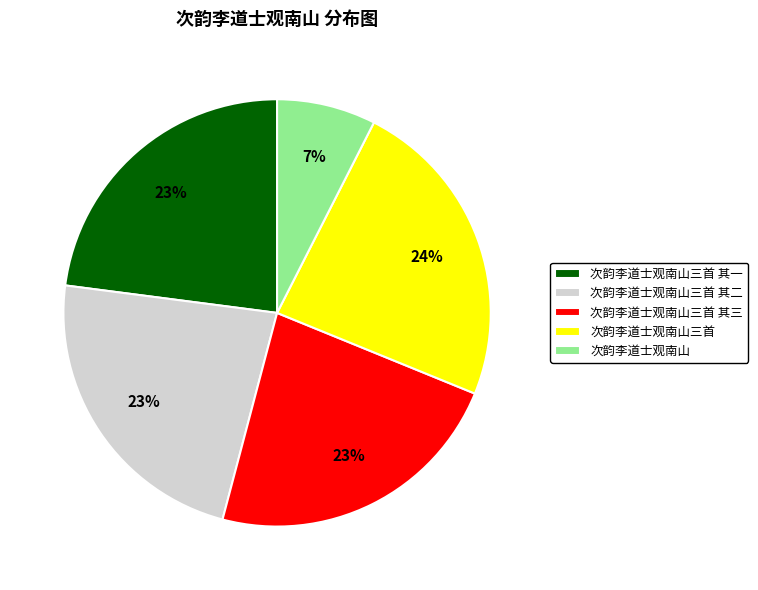

Is there a majority slice in this chart?

No